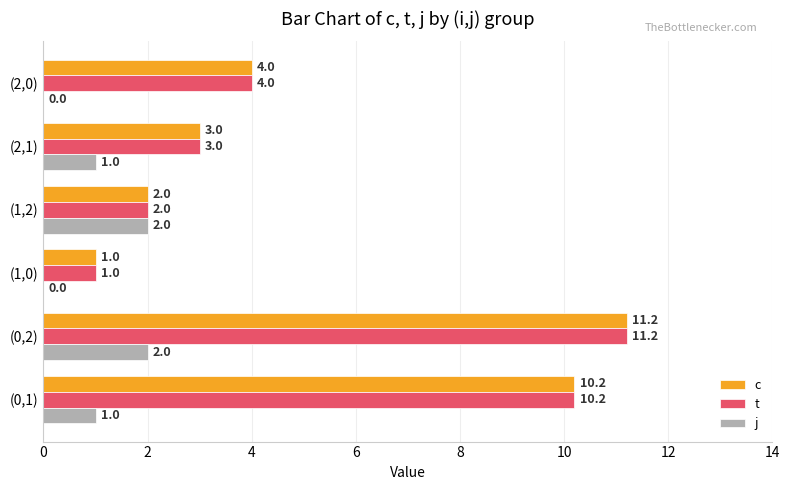

At which category is the sum across all series the highest?

(0,2)